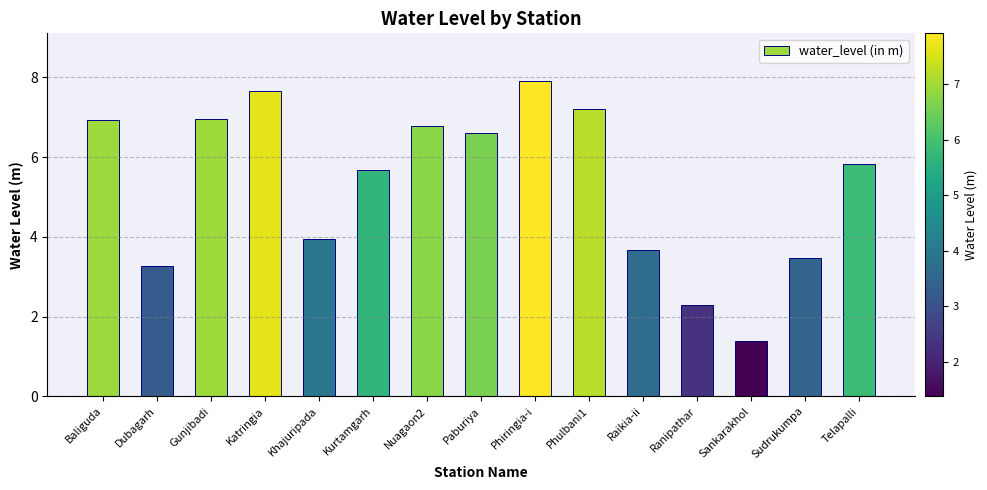

Where is the data nearest to the value 4?

Khajuripada